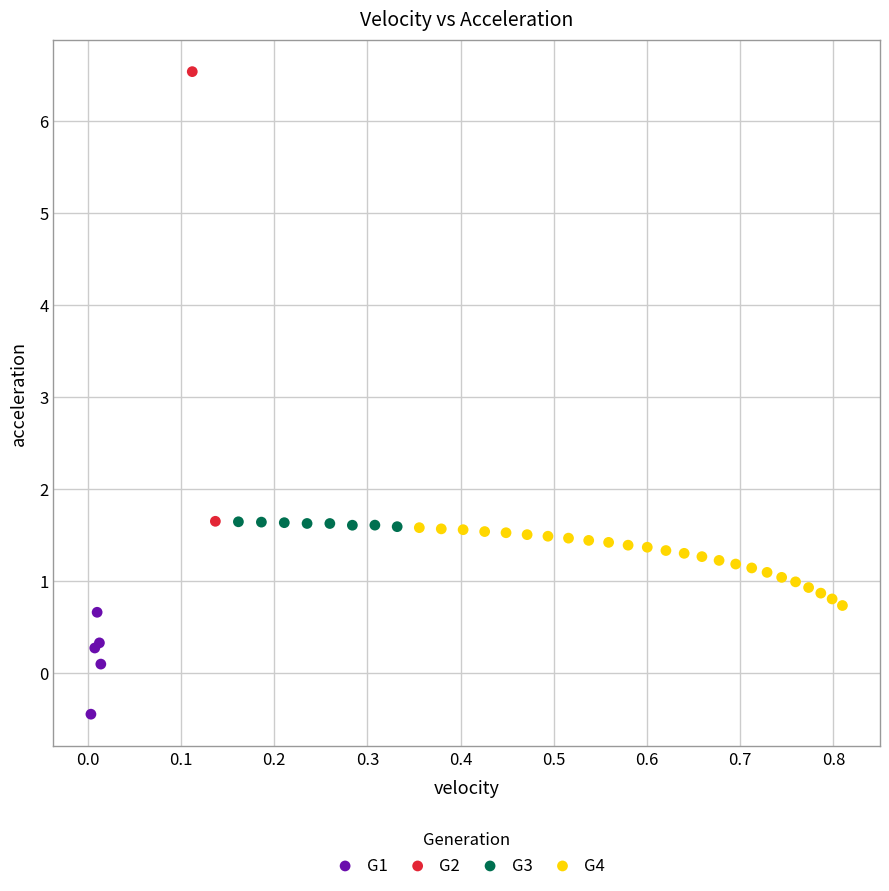

Which series has the widest spread of Y values?

G2